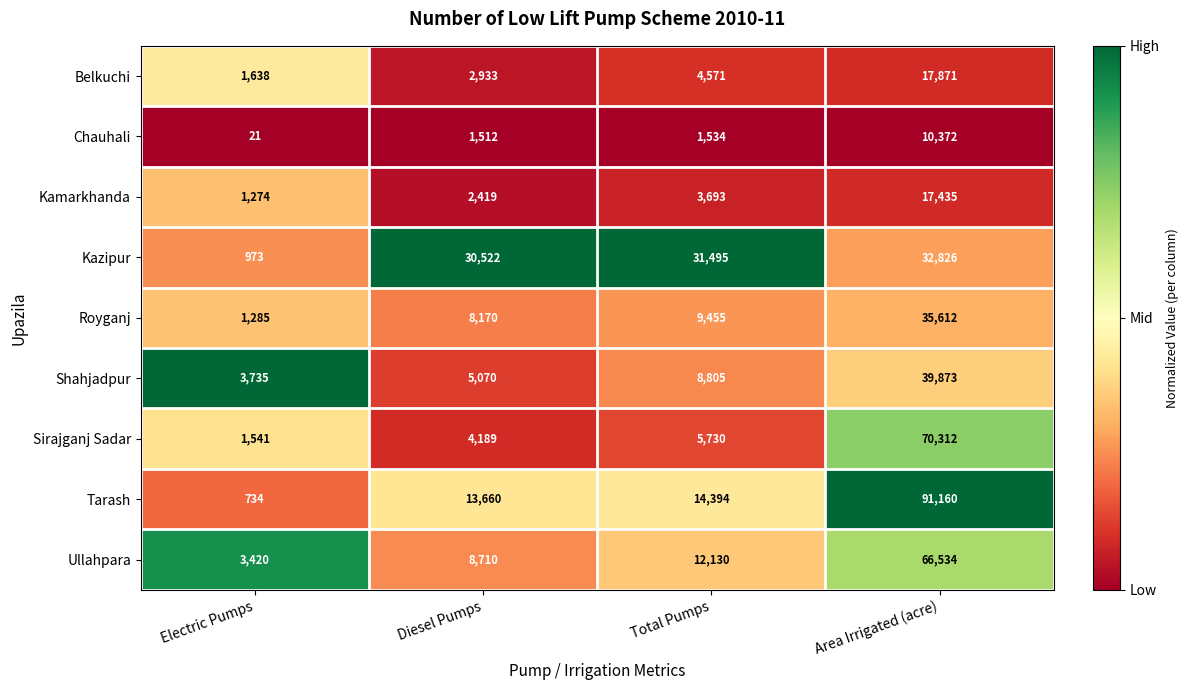

At which category is the sum across all series the highest?

Area Irrigated (acre)